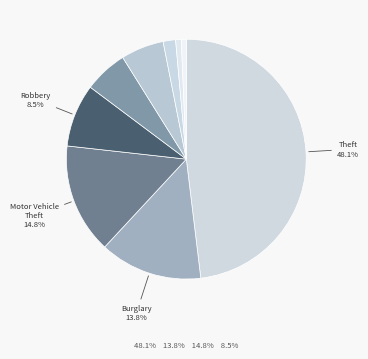

To the nearest percent, what is the difference between the largest and smallest slice percentages?

47%